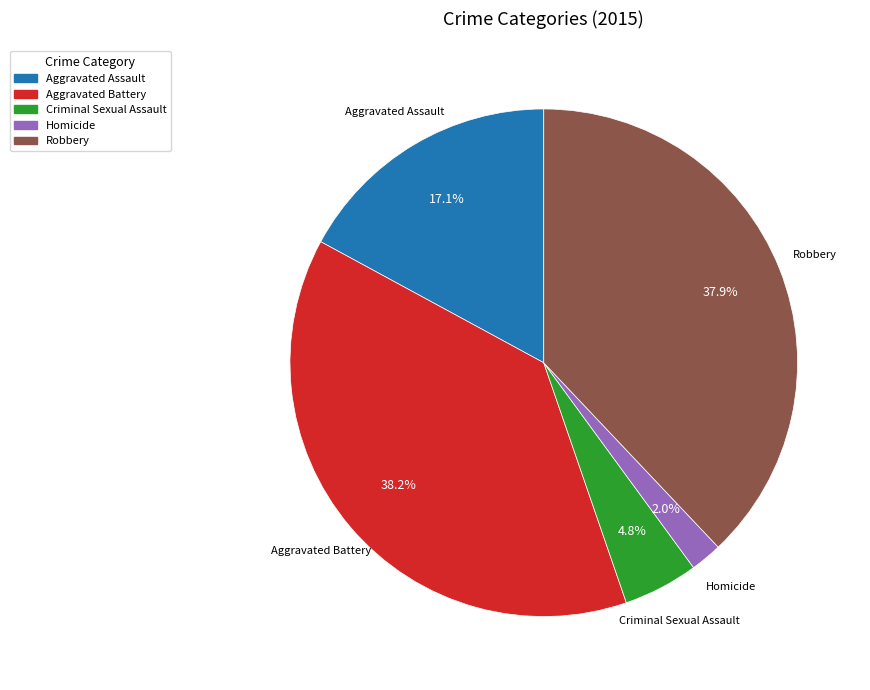

Is there a majority slice in this chart?

No